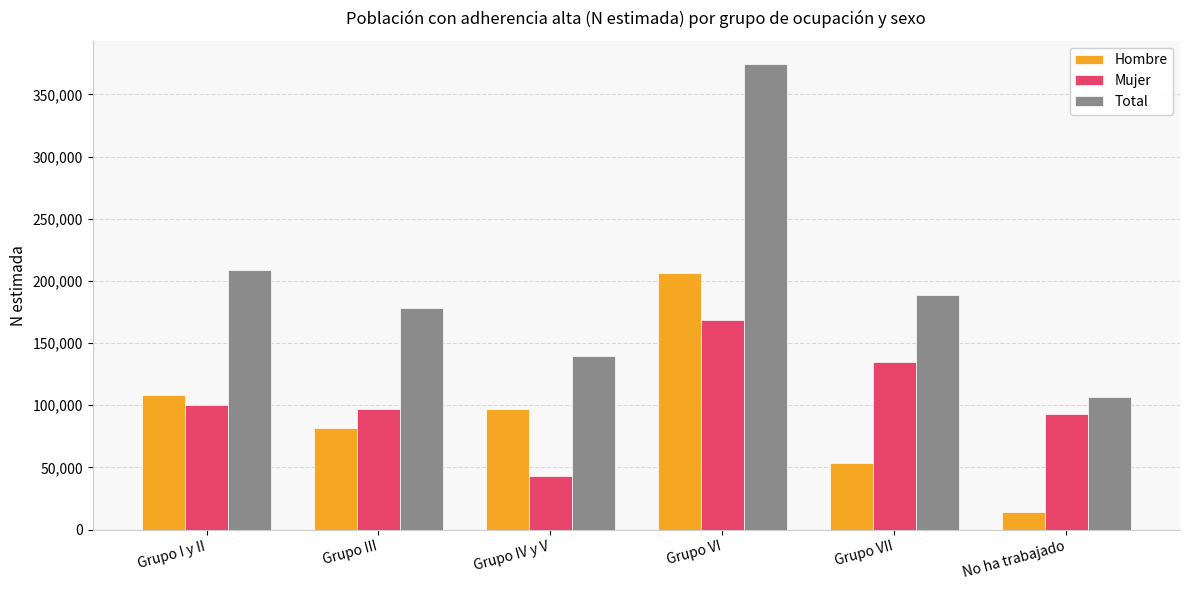

What value does the Hombre series have at No ha trabajado?

14128